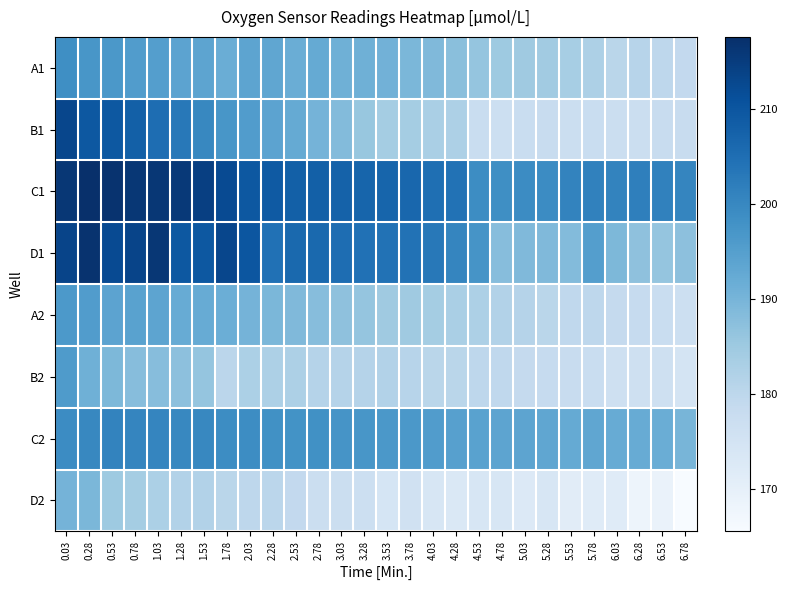

What is the difference between the highest and lowest values at 1.28?

34.0